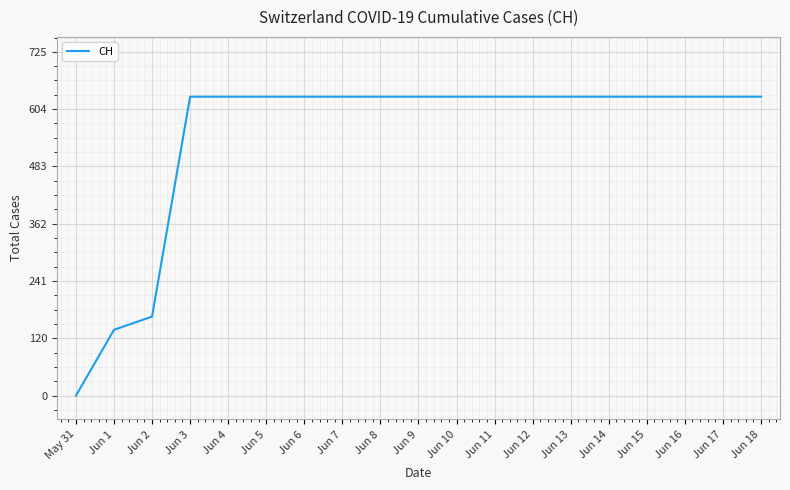

Is this an area chart (filled region under the line)?

No